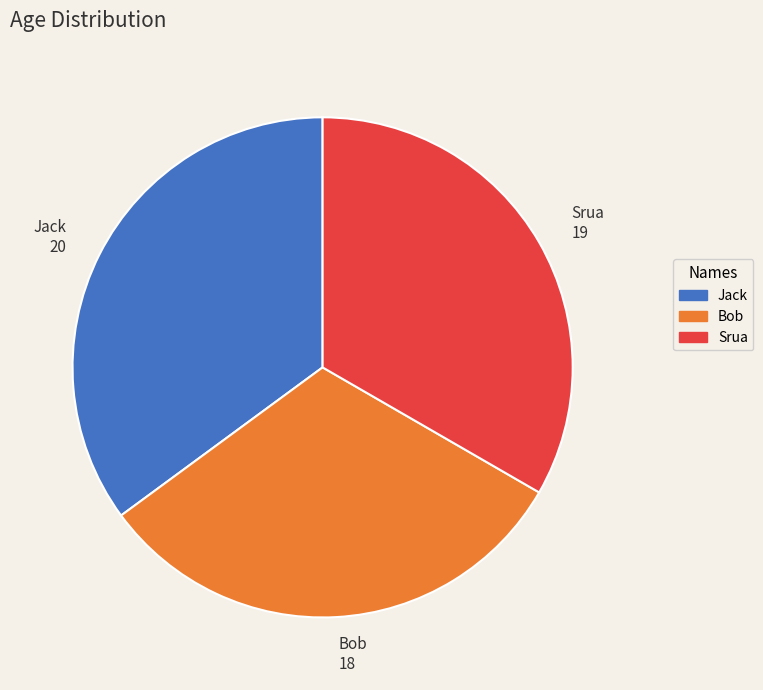

Do Bob and Srua together represent more than half of the pie?

Yes